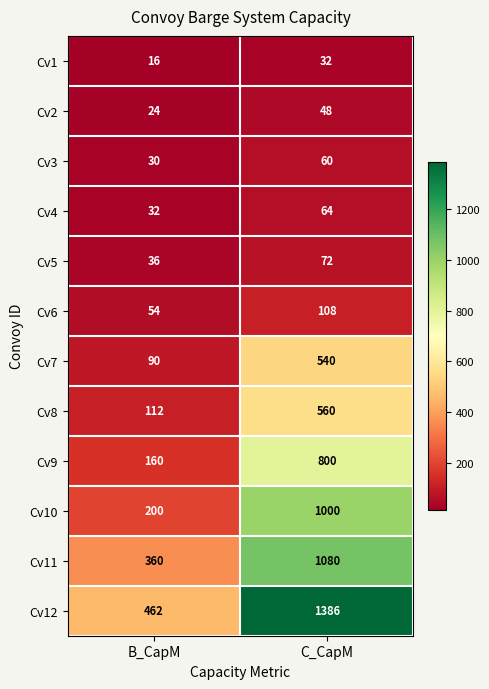

List the series in order of their peak value, highest first.

Cv12, Cv11, Cv10, Cv9, Cv8, Cv7, Cv6, Cv5, Cv4, Cv3, Cv2, Cv1